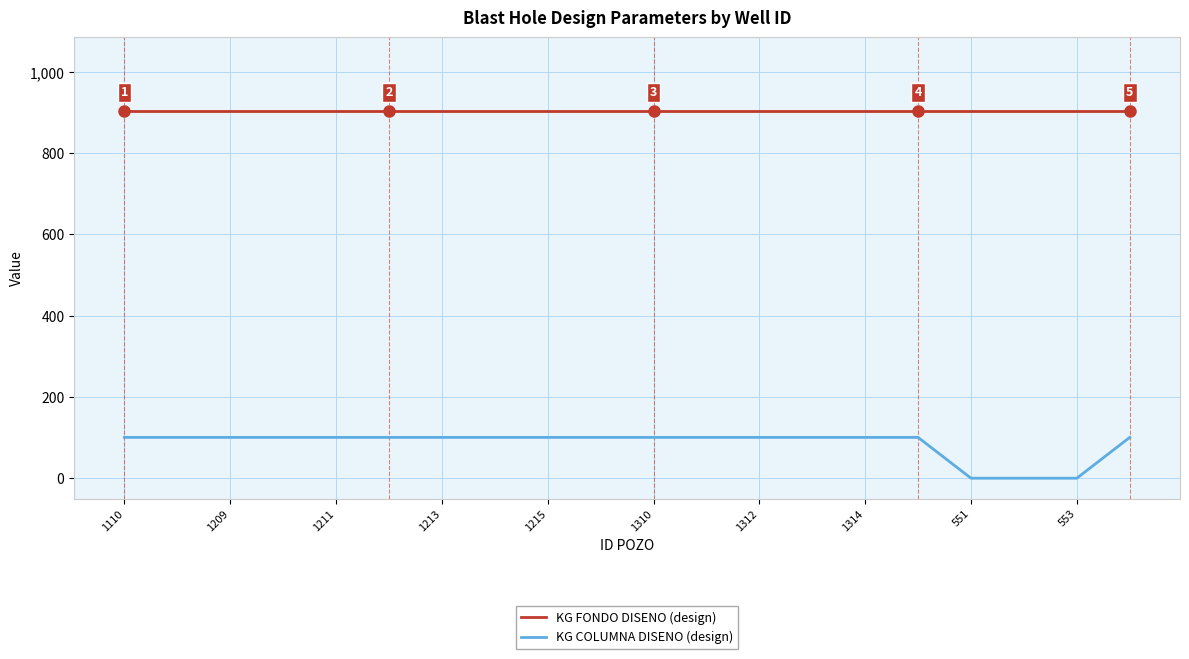

What is the greatest value displayed?

904.0